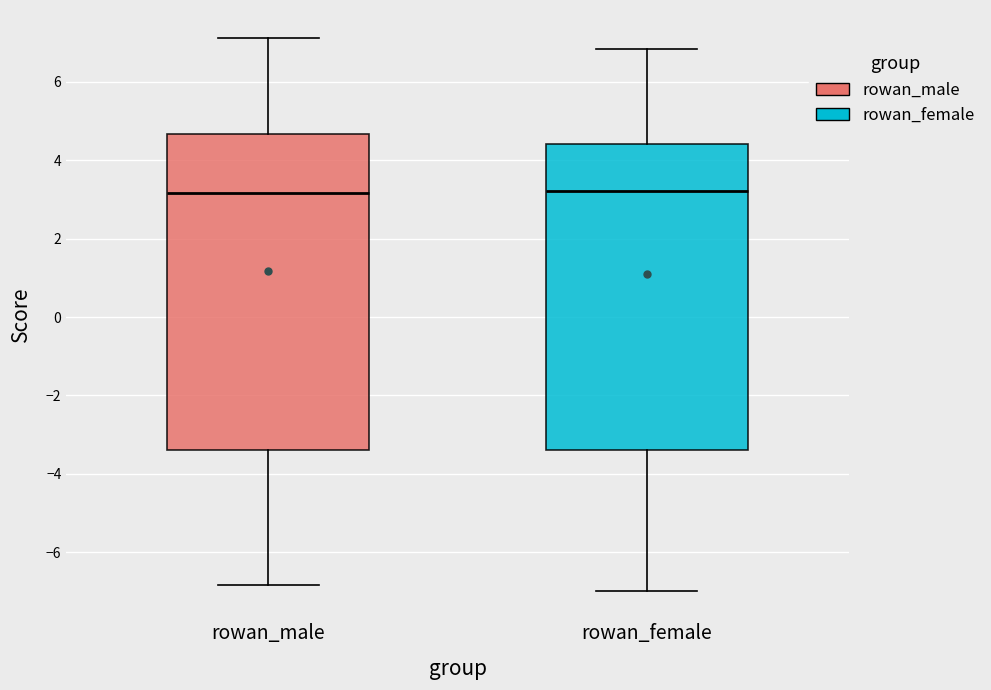

Comparing the boxes themselves (not the whiskers), which one is the tallest?

rowan_male